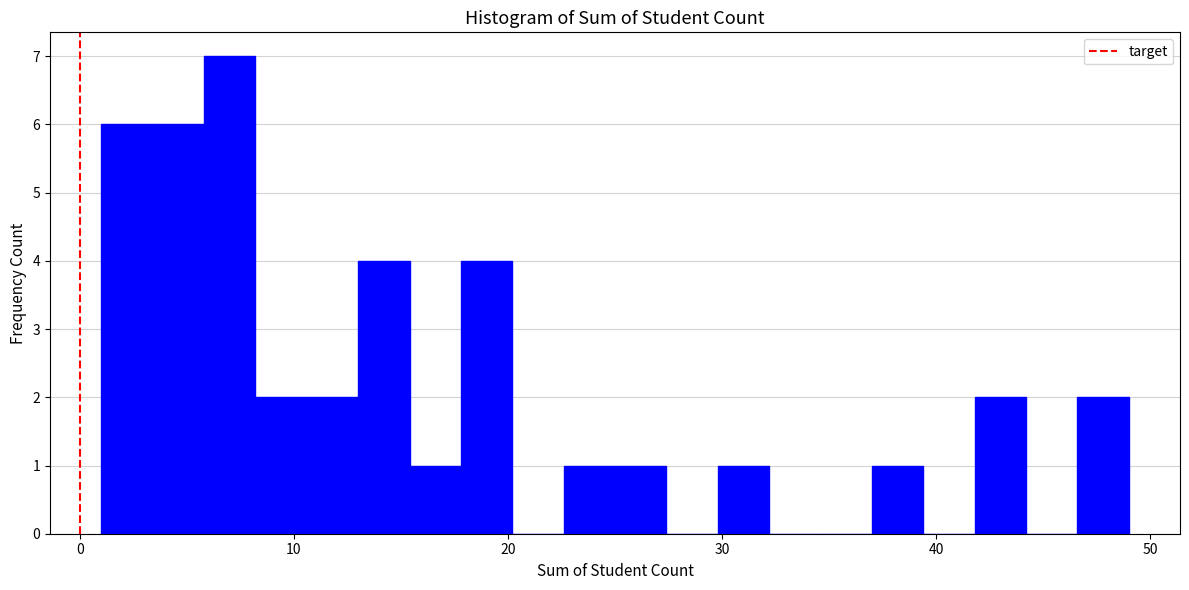

Read against the x-axis, roughly where is the centre of the tallest bar?

7